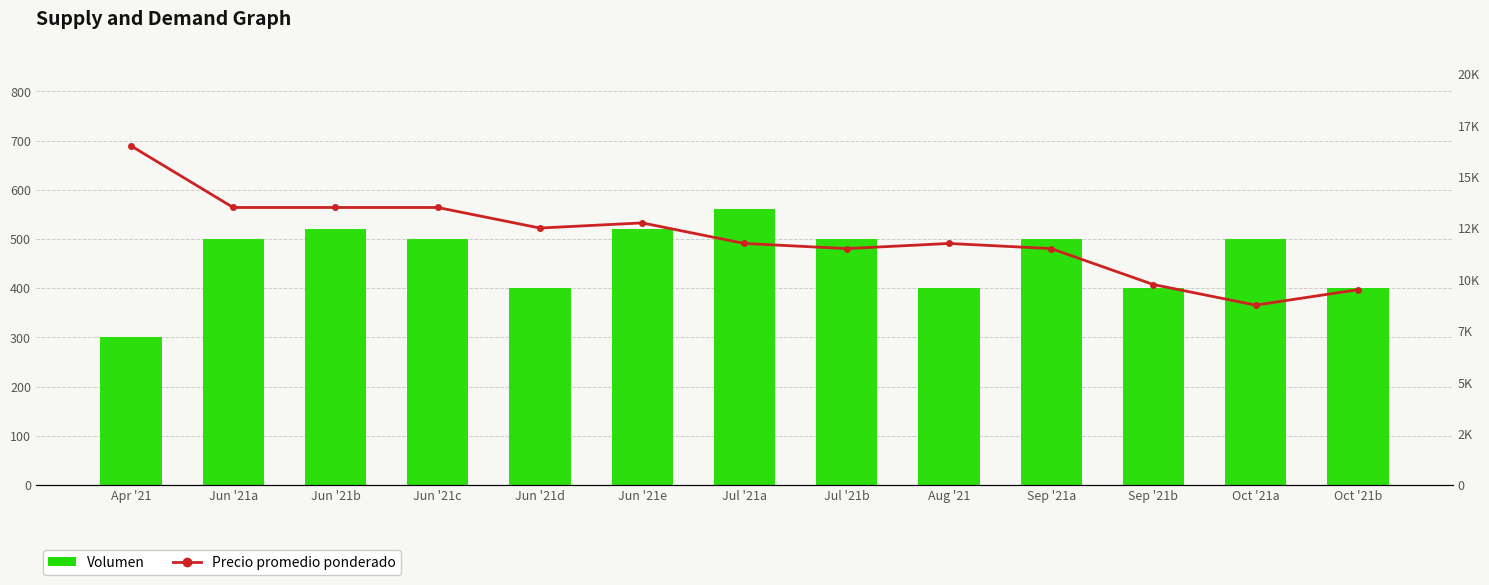

Between Jun '21e and Jul '21a, which series saw the biggest shift?

Precio promedio ponderado